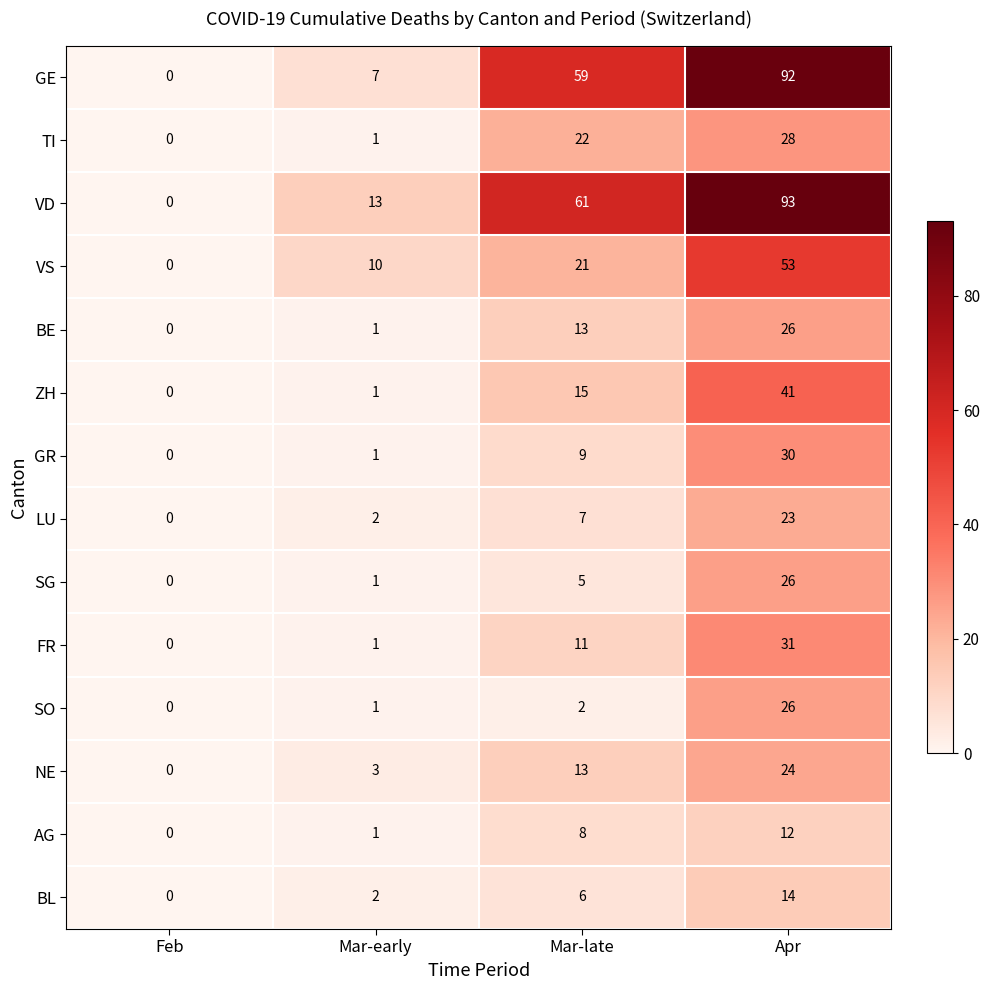

Which category has the highest value in the NE series?

Apr